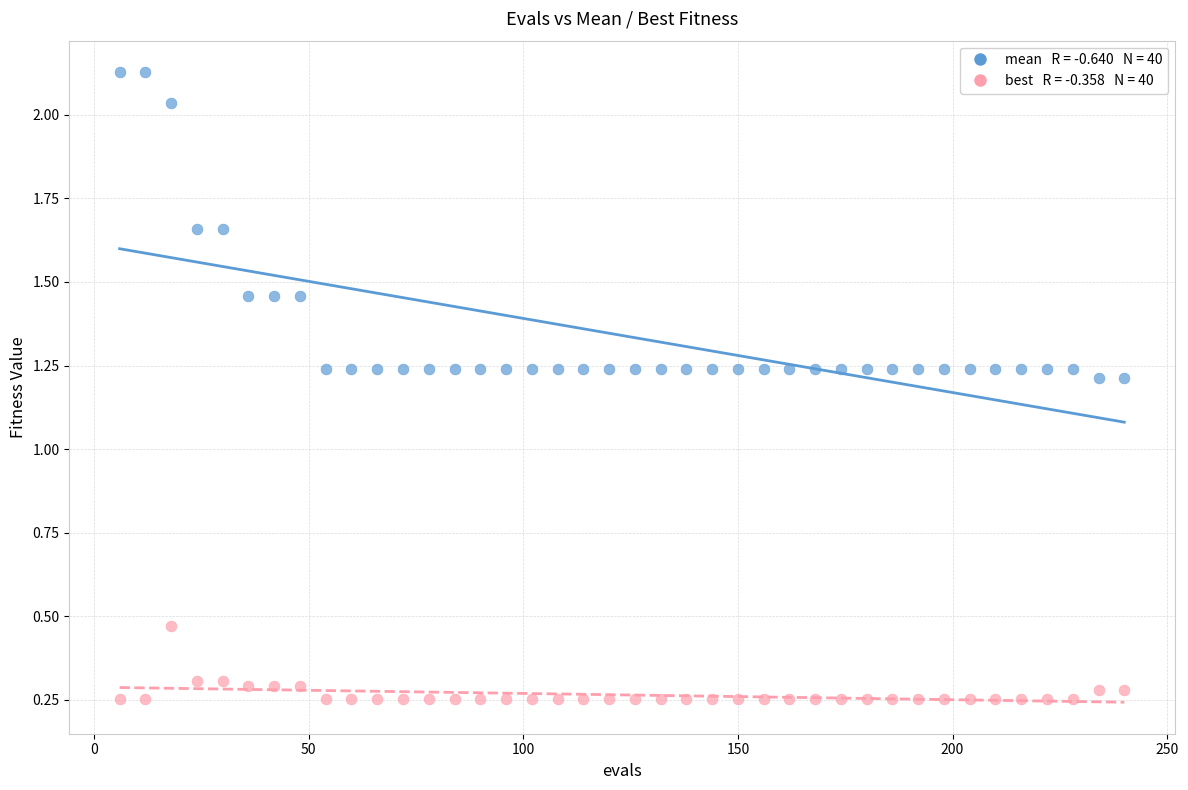

Across all data points, what is the range of X values (max minus min)?

234.0